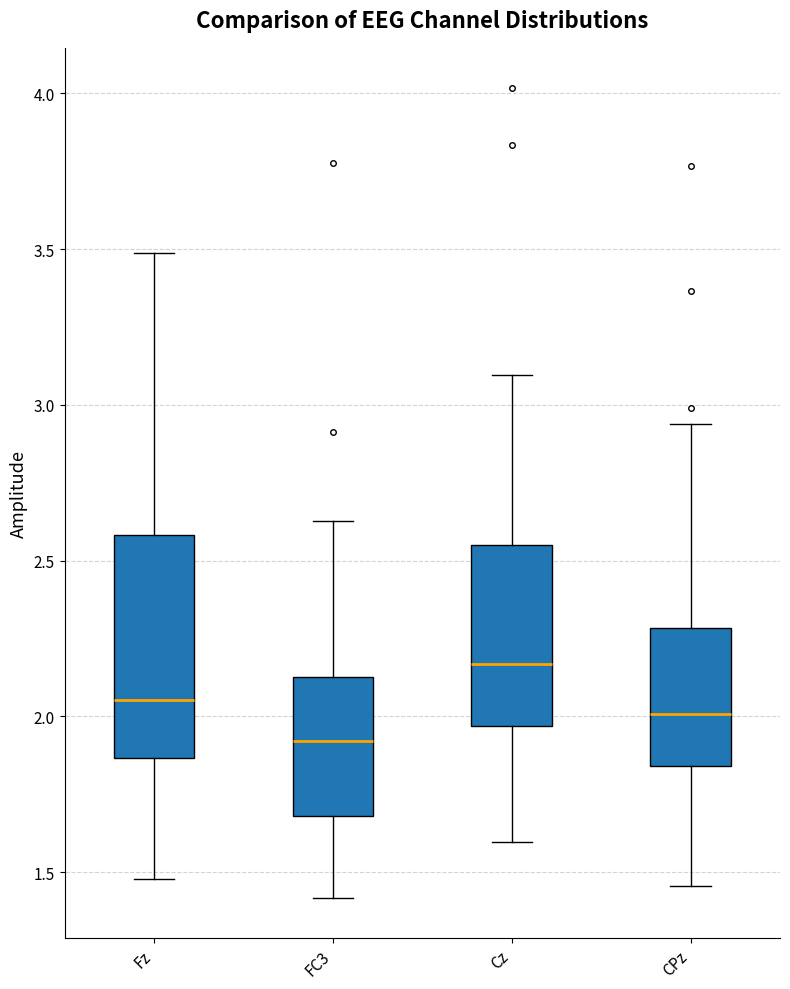

Where is the lower edge of the box for FC3 on the y-axis? The values are not printed on the chart, so give them approximately, as read against the axis.

1.70